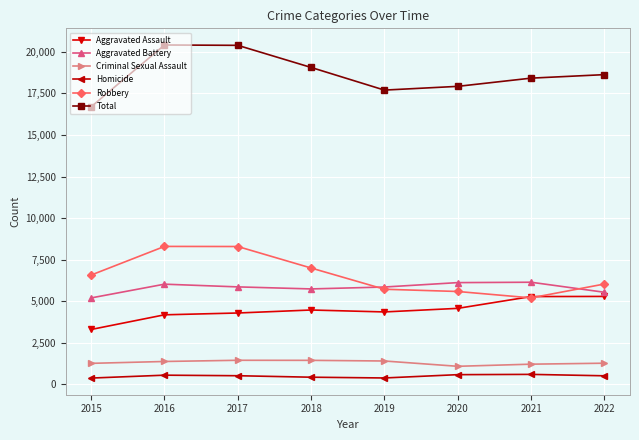

What is the difference between the highest and lowest values at 2021?

17823